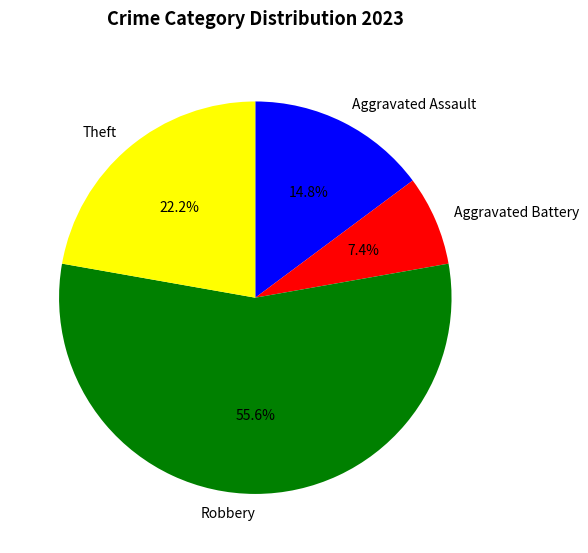

What percentage do Theft and Robbery together represent?

77.8%